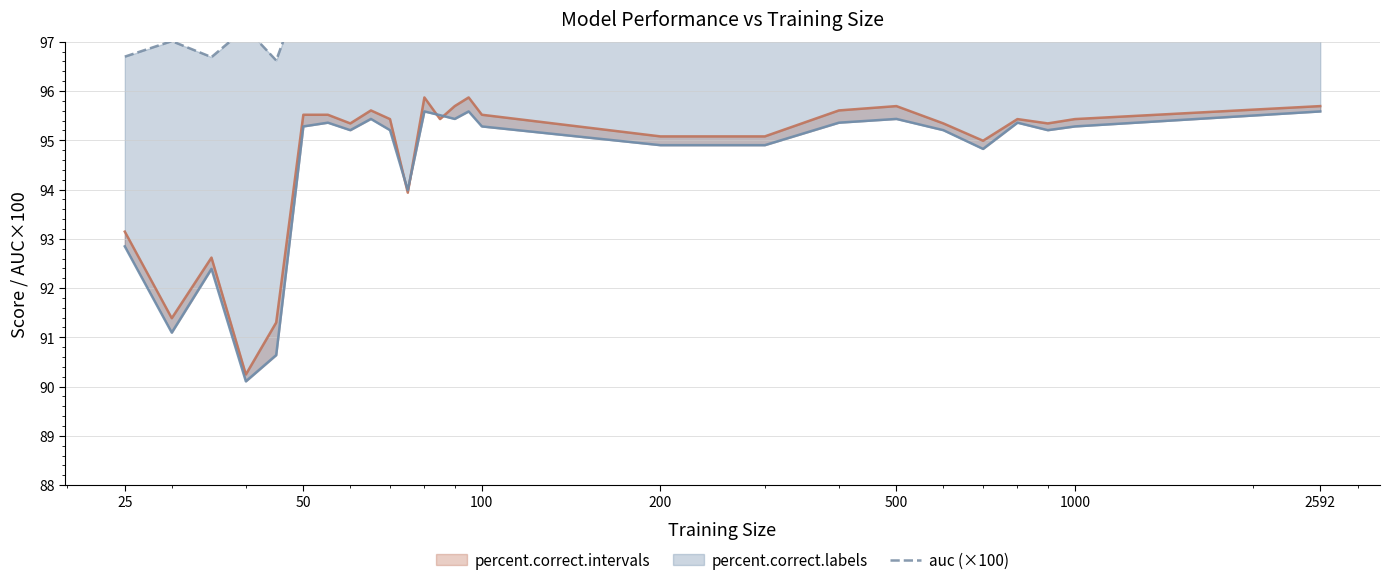

Where does the data first go above 98?

50